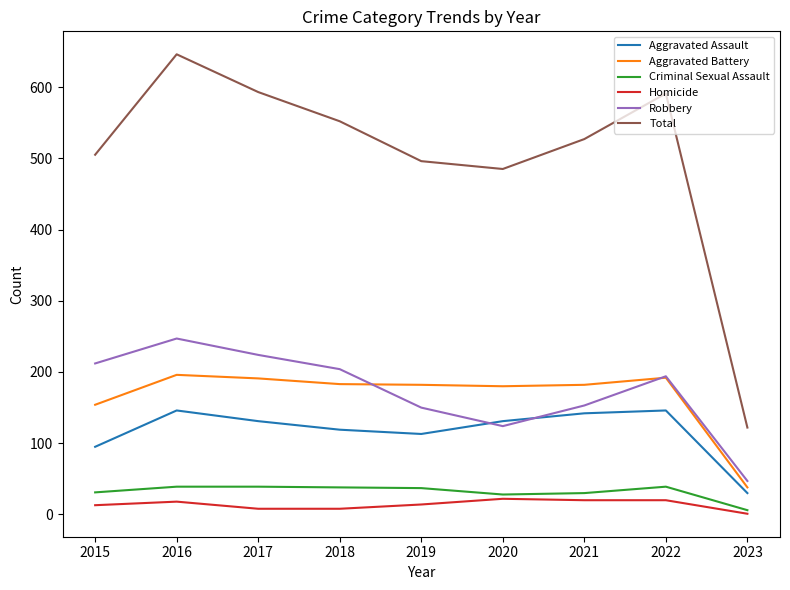

How many interior local valleys does the Aggravated Assault series have?

1